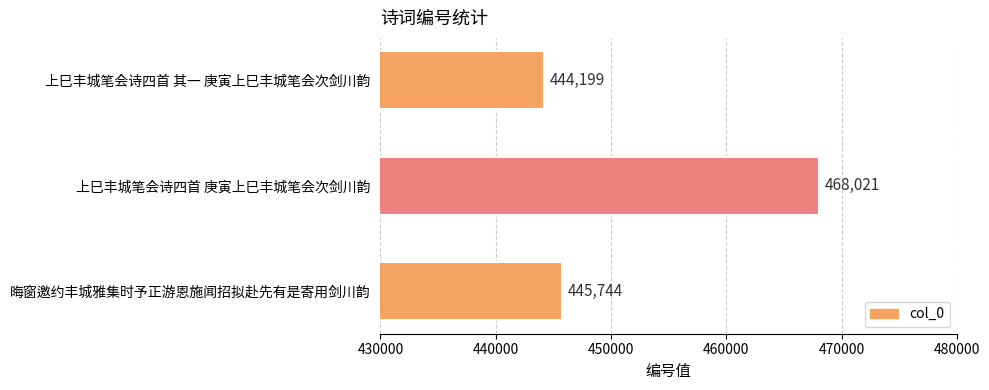

Rank the categories by value from lowest to highest.

上巳丰城笔会诗四首 其一 庚寅上巳丰城笔会次剑川韵, 晦窗邀约丰城雅集时予正游恩施闻招拟赴先有是寄用剑川韵, 上巳丰城笔会诗四首 庚寅上巳丰城笔会次剑川韵